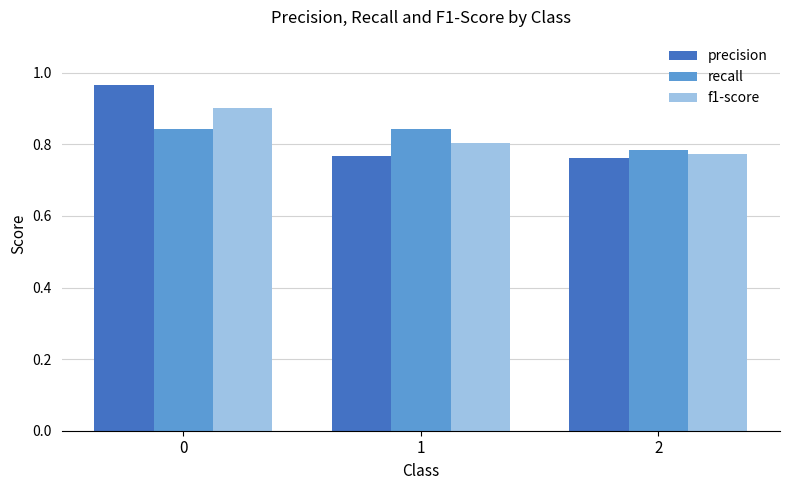

Is the value of recall at 0 greater than the value of precision at 1?

Yes